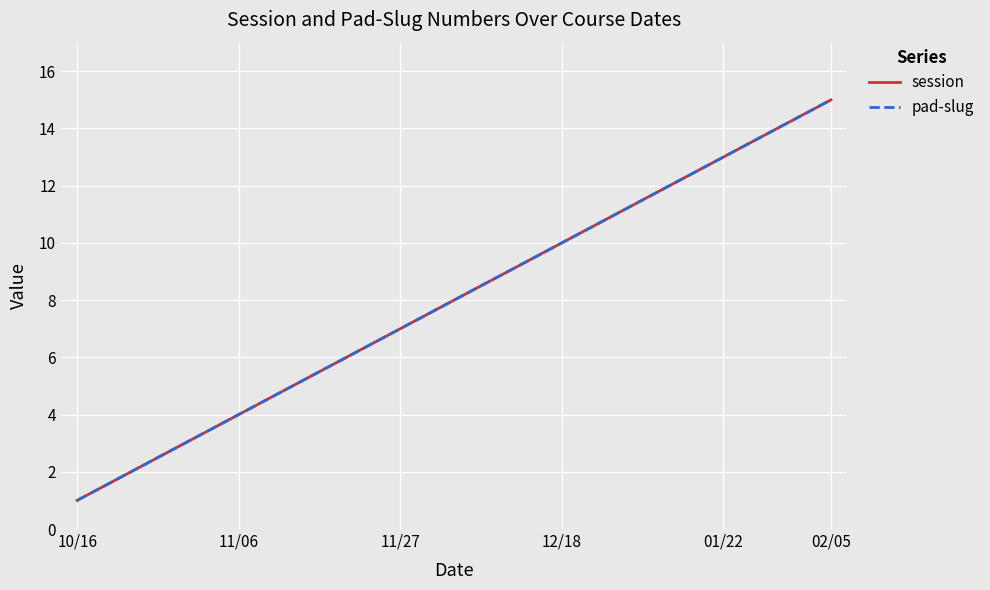

Which category has the lowest value across all series?

10/16